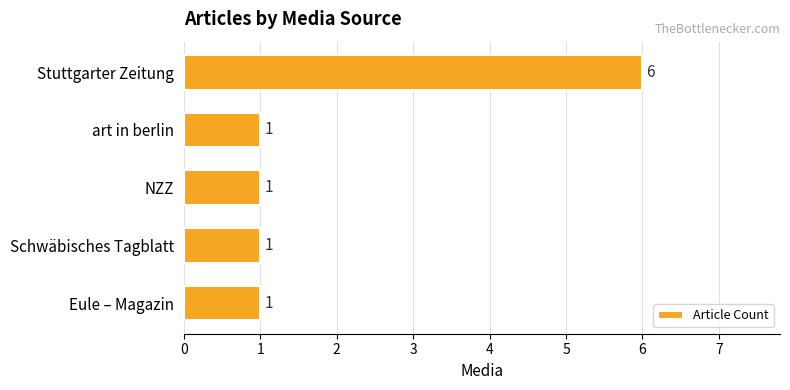

Read the value at Stuttgarter Zeitung.

6